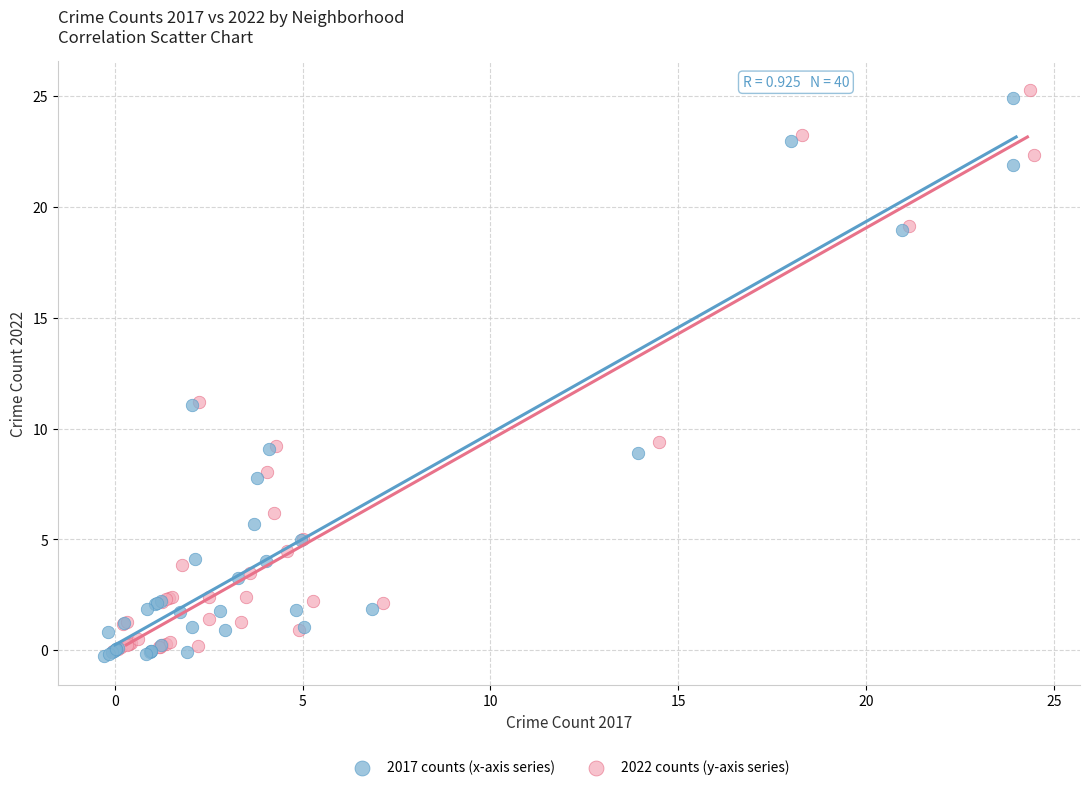

Which series reaches the maximum Y coordinate?

2022 counts (y-axis series)